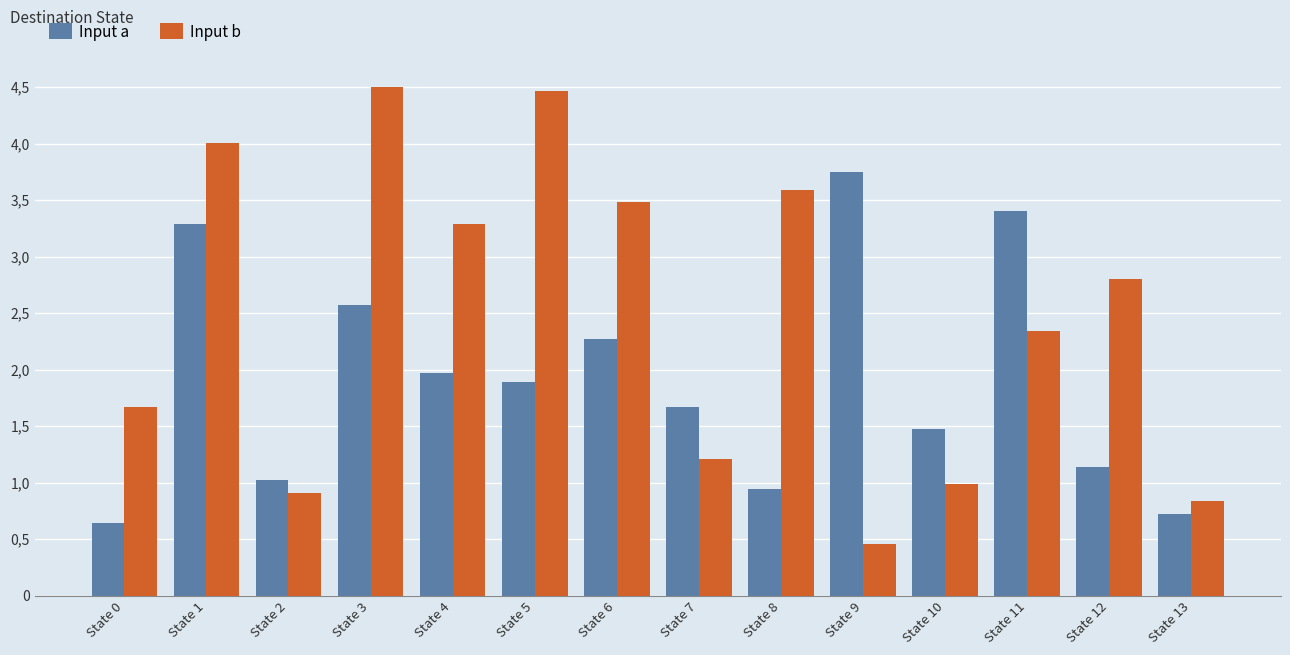

The value of Input b at State 5 is 1.6. True or false?

False